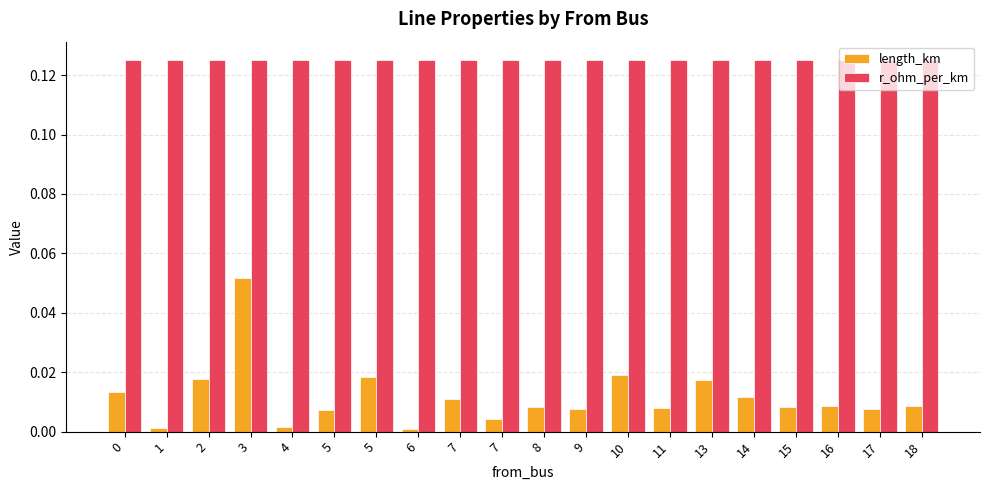

At 9, list the series in order from smallest to largest.

length_km, r_ohm_per_km